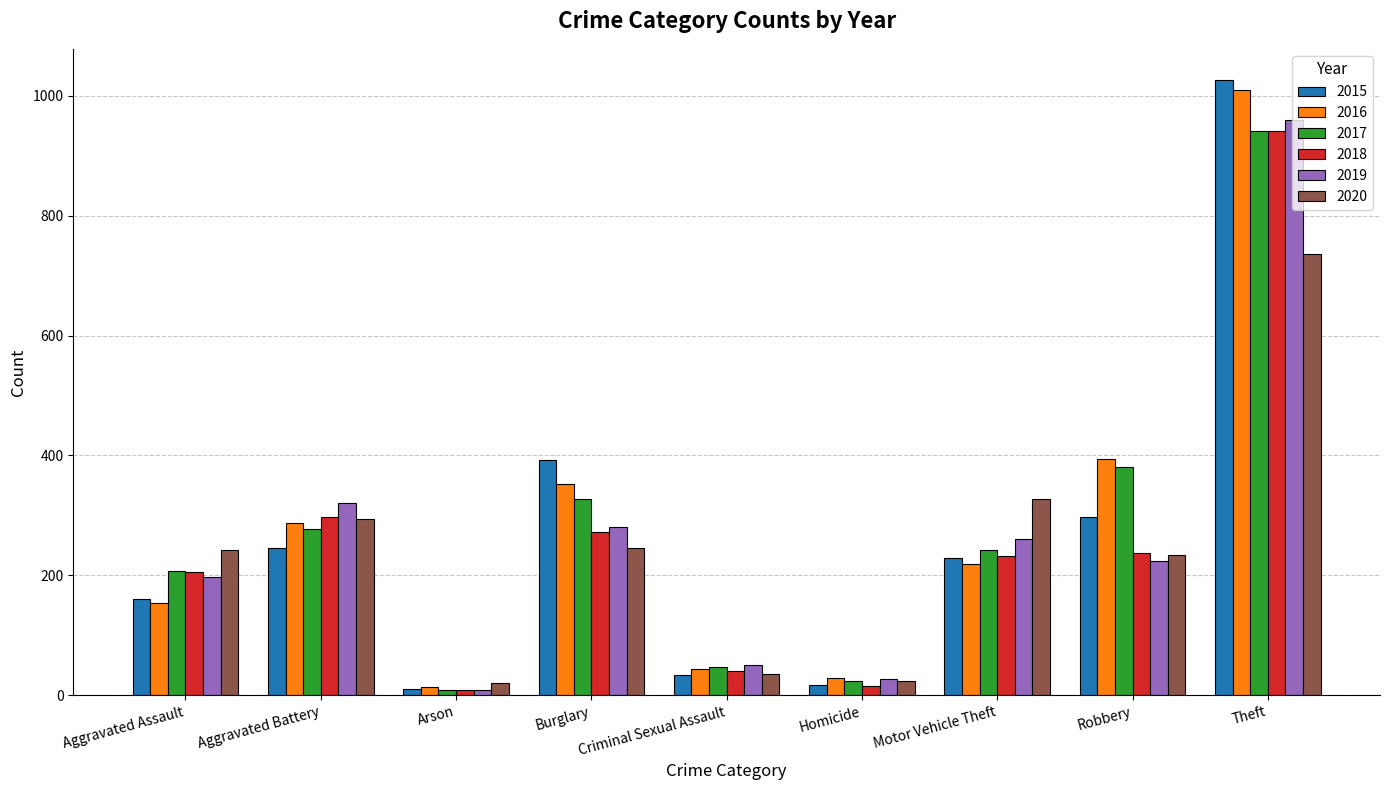

What is the total value across all series at Robbery?

1766